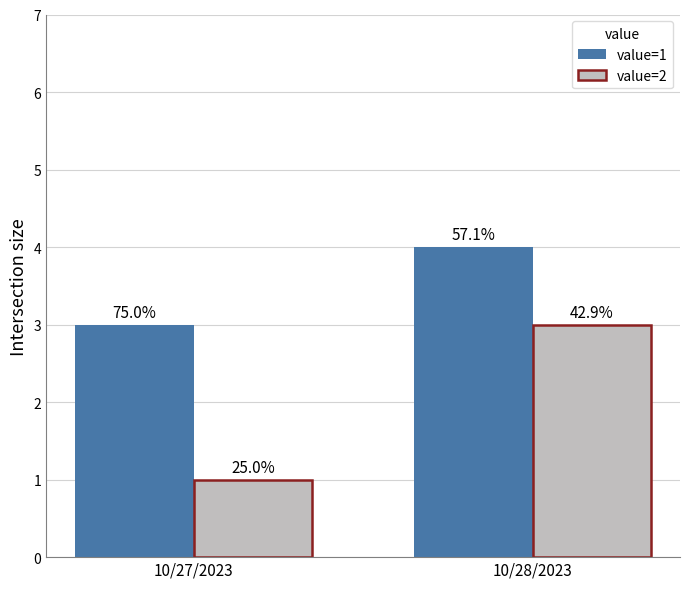

Reading right to left, extract all data points from this chart.

value=1: 10/28/2023=4	10/27/2023=3
value=2: 10/28/2023=3	10/27/2023=1